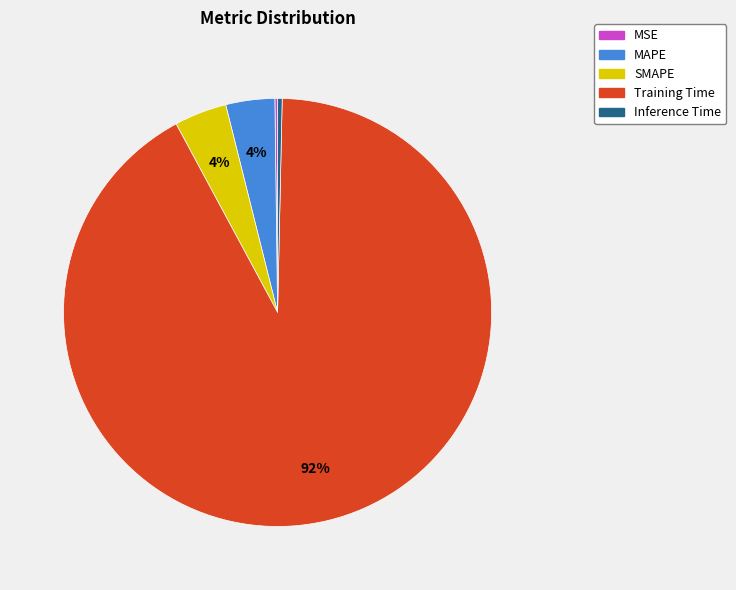

To the nearest percent, what is the combined percentage of SMAPE and Training Time?

96%